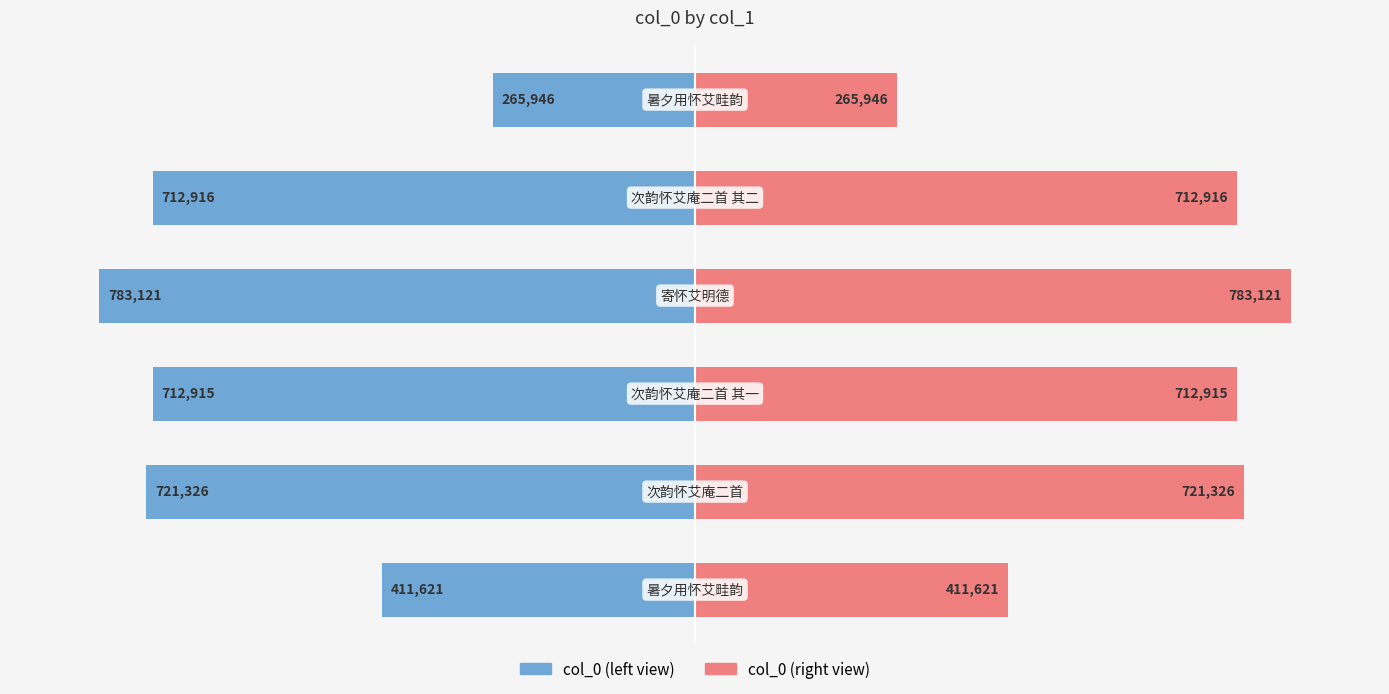

Where does the col_0 (right) series first go above 91?

1